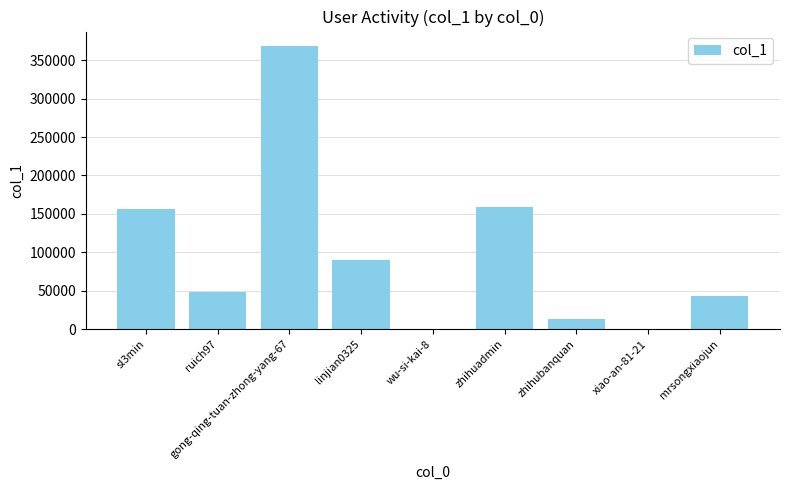

What is the greatest value displayed?

368852